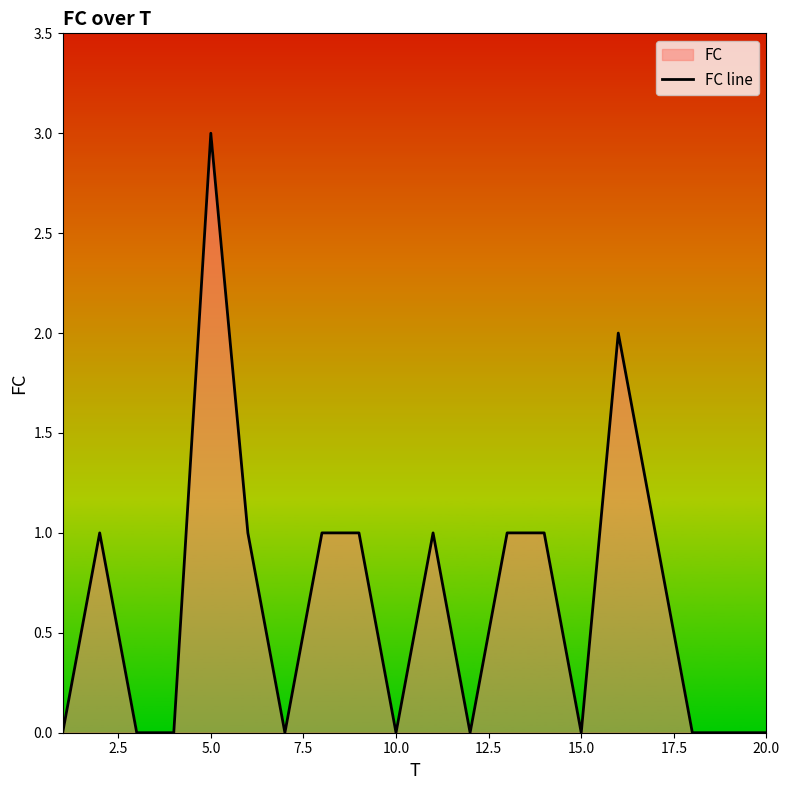

How many values are above zero?

10